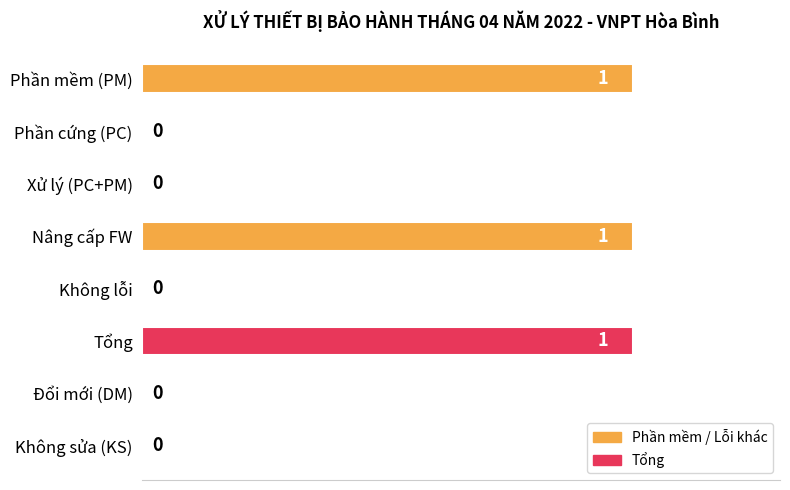

Reading bottom to top, what are all the values shown in this chart?

Không sửa (KS)=0	Đổi mới (DM)=0	Tổng=1	Không lỗi=0	Nâng cấp FW=1	Xử lý (PC+PM)=0	Phần cứng (PC)=0	Phần mềm (PM)=1